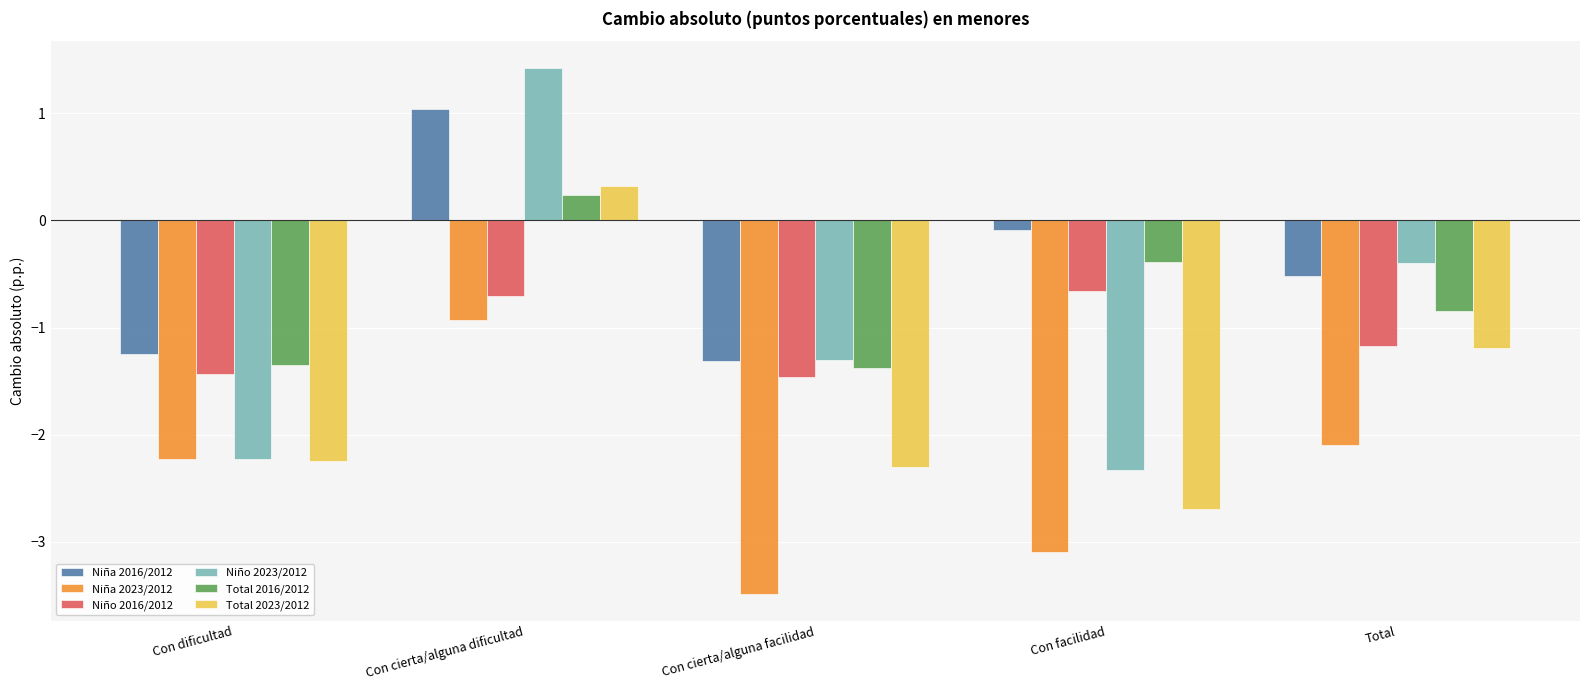

The Niña 2023/2012 series shows -1.1 at Con cierta/alguna facilidad. True or false?

False